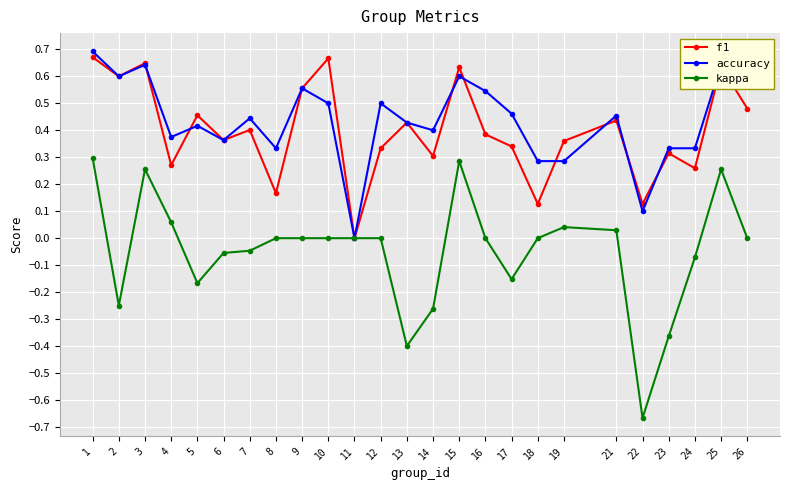

At which label does f1 reach its minimum?

11